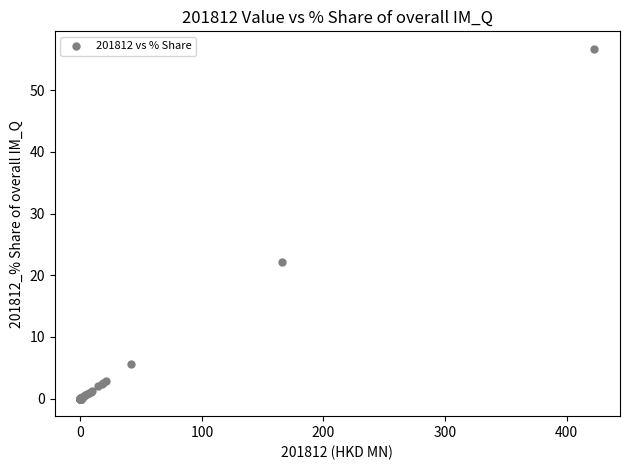

What Y value in the scatter plot is closest to 28?

22.2